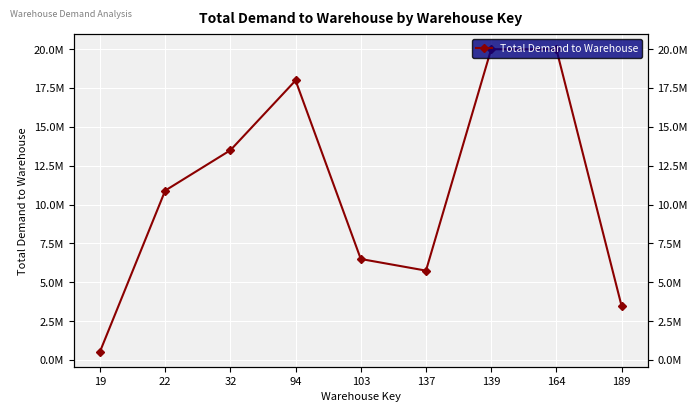

The chart shows a value of 6761280.9 at 139. True or false?

False